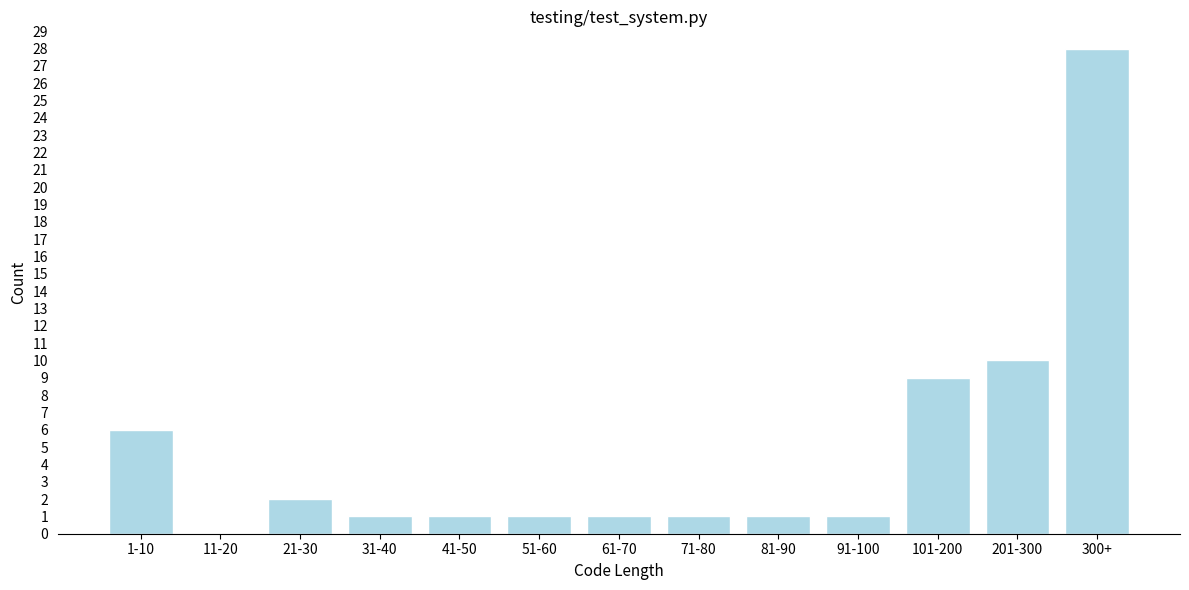

Reading left to right, what are all the values shown in this chart?

1-10=6	11-20=0	21-30=2	31-40=1	41-50=1	51-60=1	61-70=1	71-80=1	81-90=1	91-100=1	101-200=9	201-300=10	300+=28